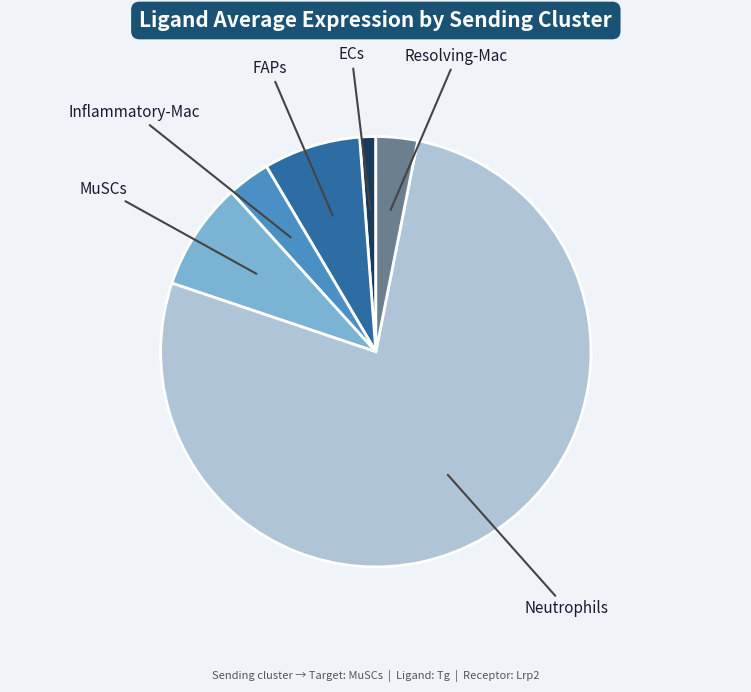

Is there any slice that represents more than half of the pie?

Yes